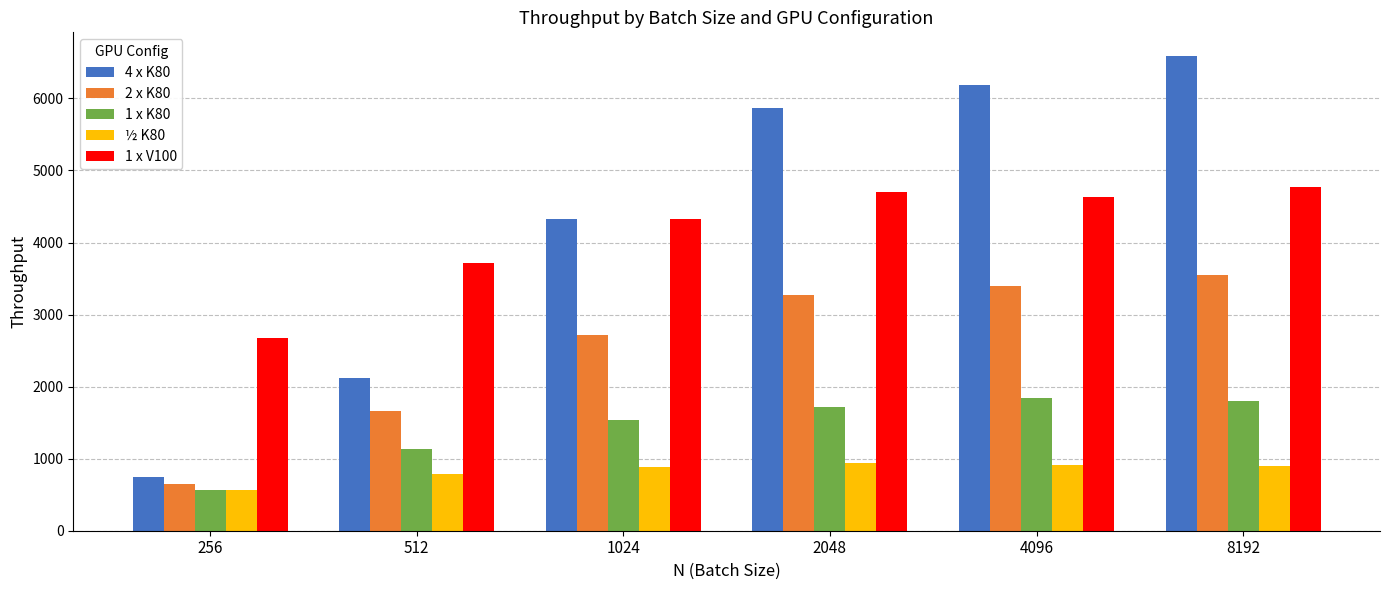

How many values in the 4 x K80 series are below 5866?

3